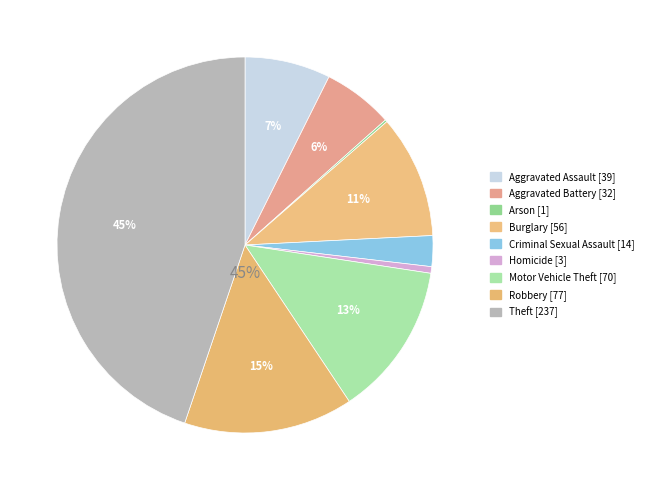

Which slice is the smallest?

Arson